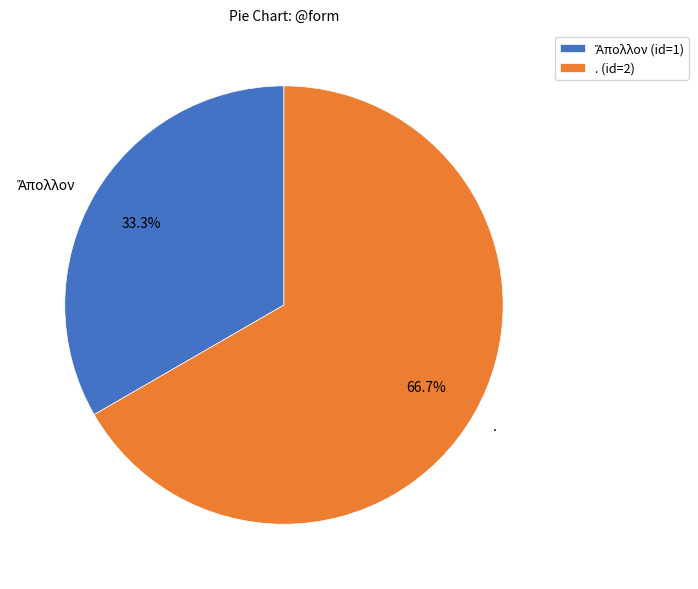

Does . account for over 50% of the chart?

Yes